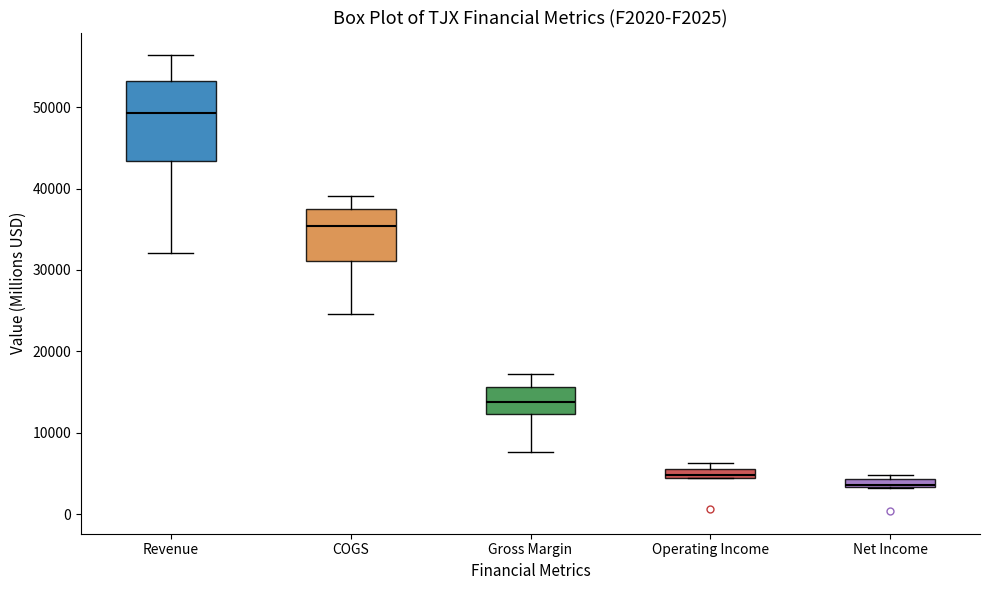

Where is the upper edge of the box for Operating Income on the y-axis? The values are not printed on the chart, so give them approximately, as read against the axis.

6000